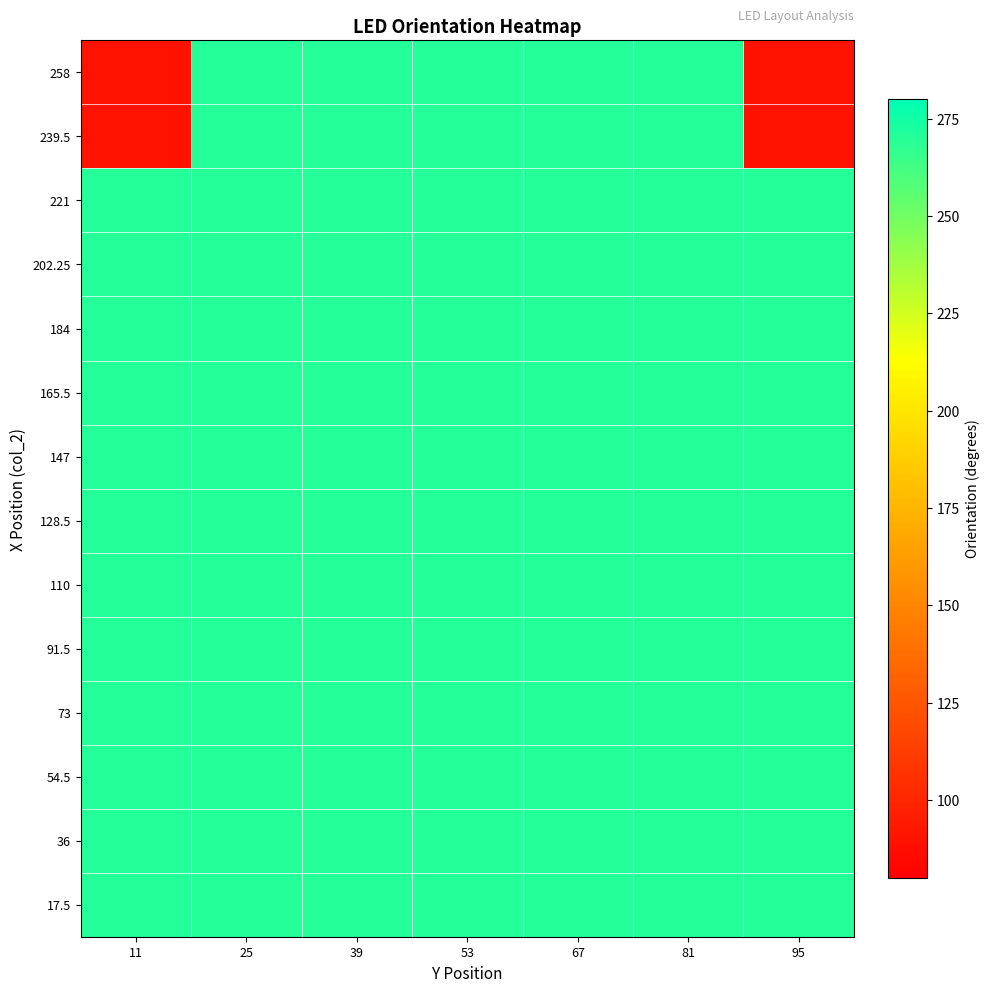

List the series in order of their peak value, highest first.

258, 239.5, 221, 202.25, 184, 165.5, 147, 128.5, 110, 91.5, 73, 54.5, 36, 17.5